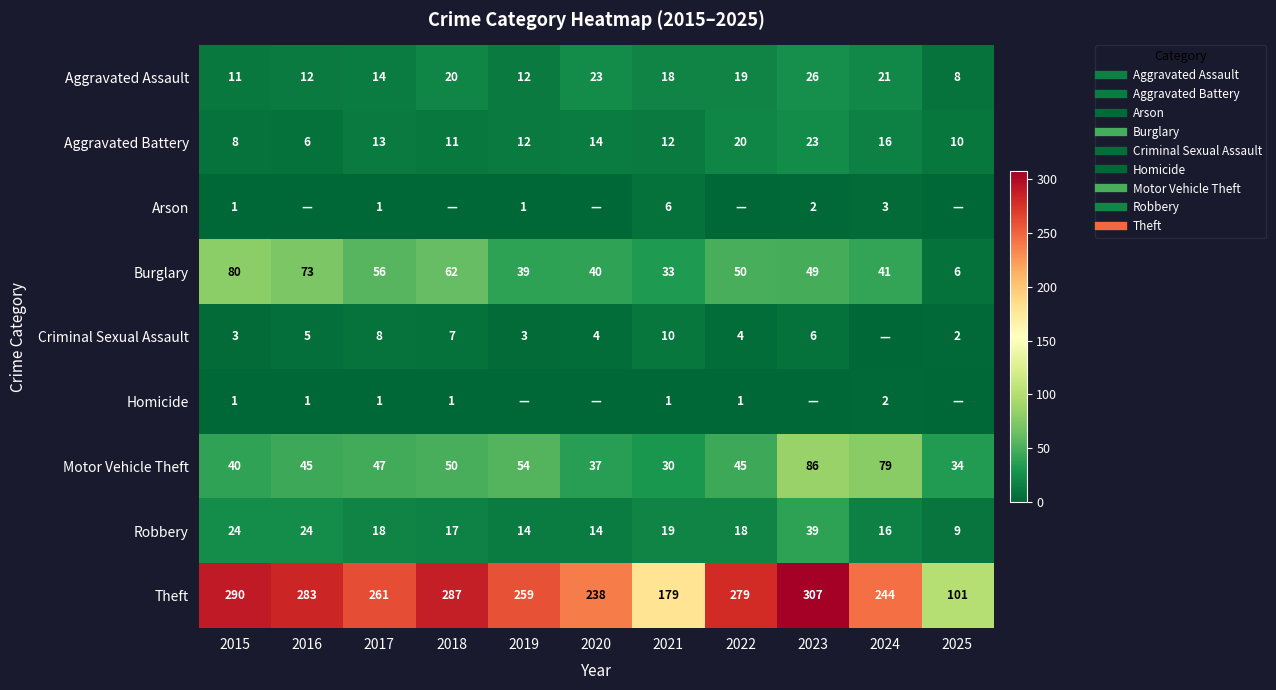

List the labels in order of Aggravated Battery value, largest first.

2023, 2022, 2024, 2020, 2017, 2019, 2021, 2018, 2025, 2015, 2016